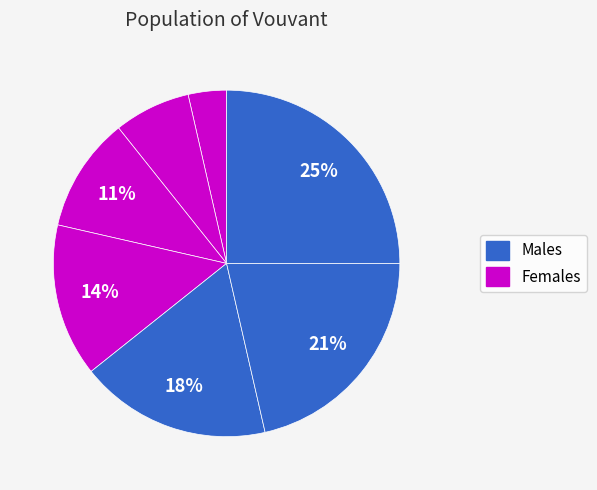

How many slices are in this pie chart?

7